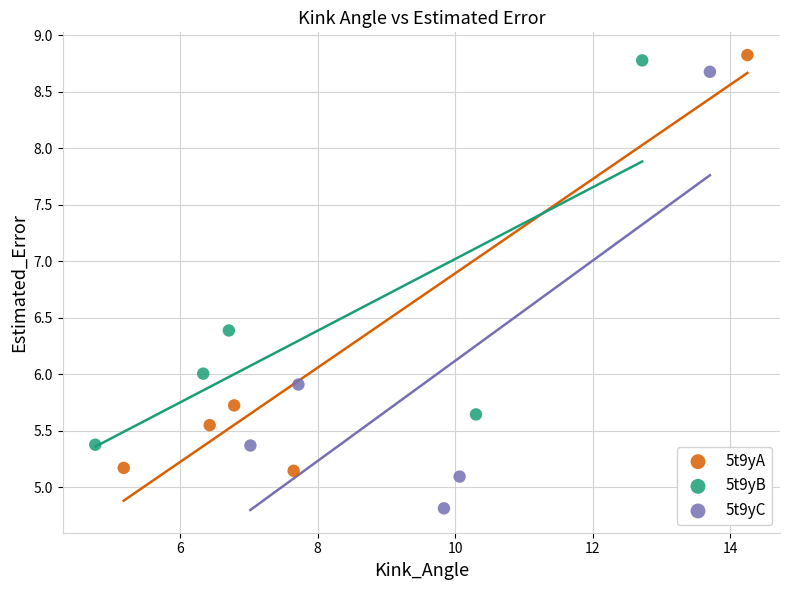

Which series reaches the minimum Y coordinate?

5t9yC